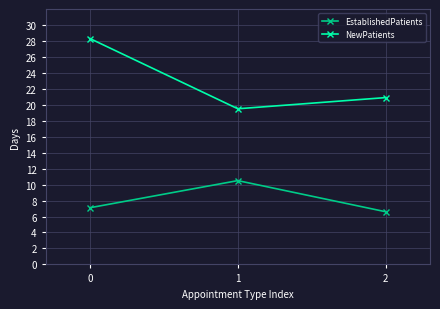

At how many categories does at least one series exceed 7?

3